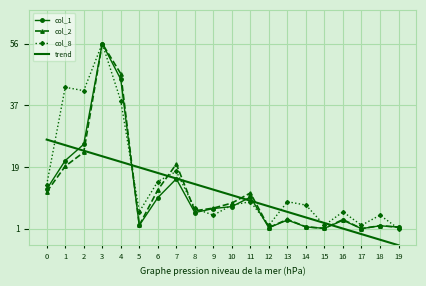

What is the difference between the highest and lowest values at 10?

3.4